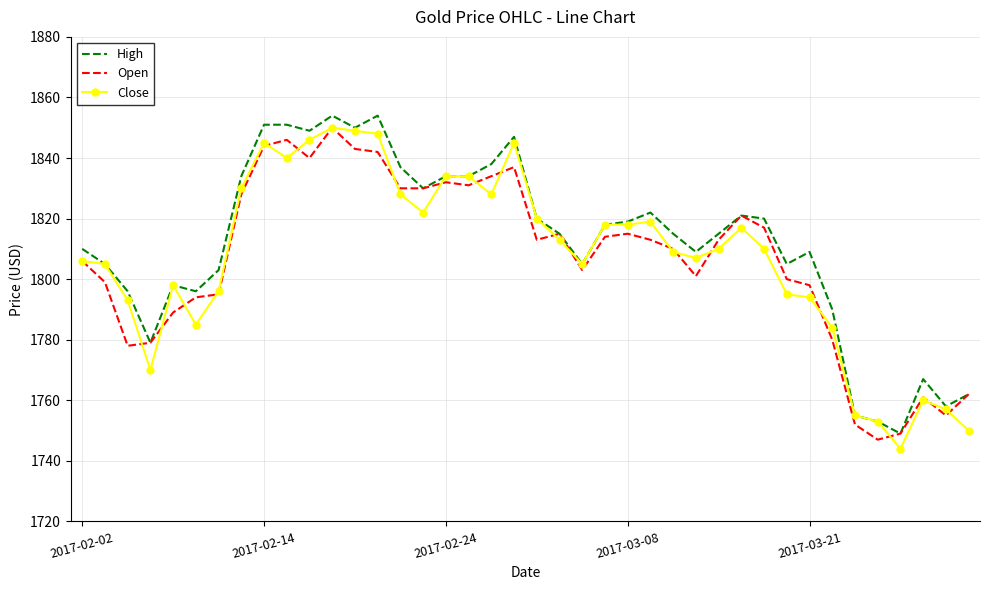

What is the minimum value for Close?

1744